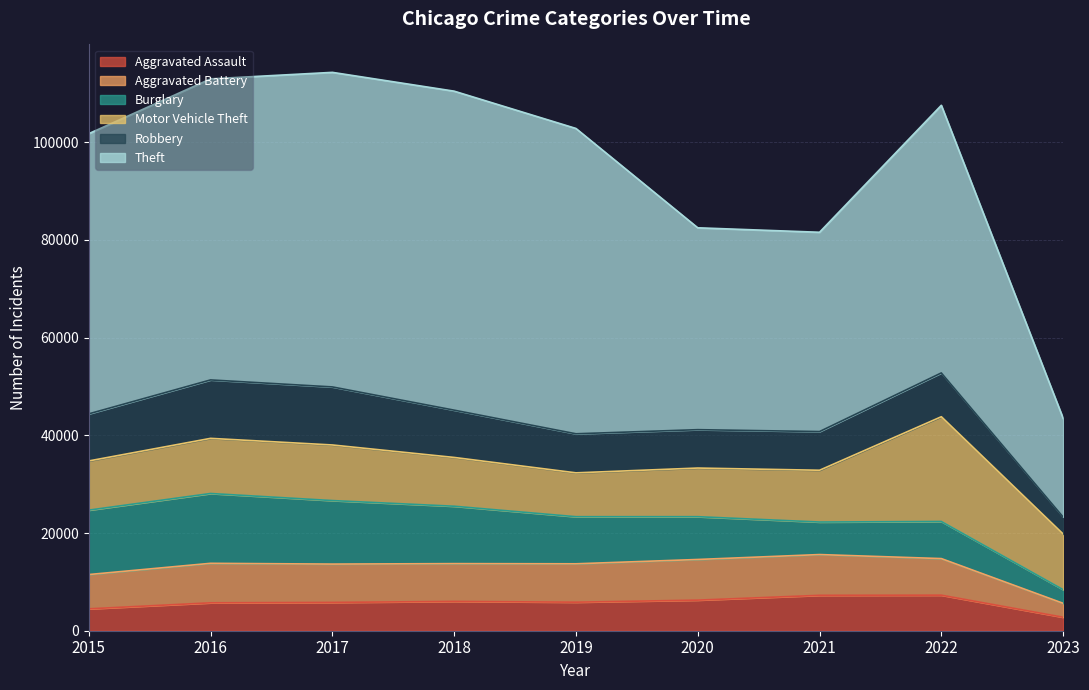

How many interior local valleys does the Robbery series have?

1